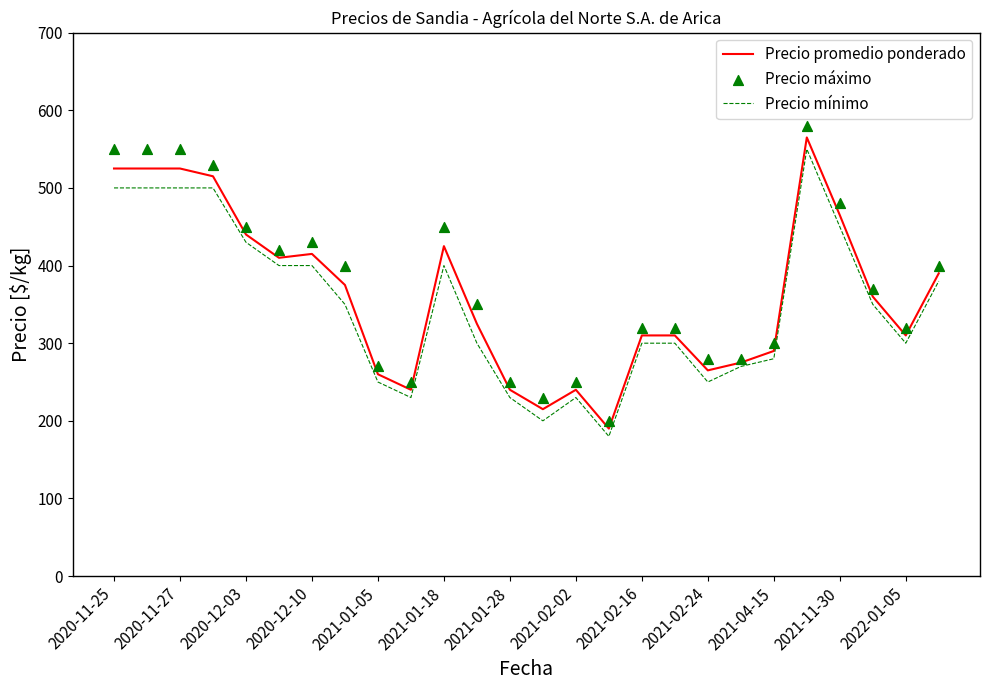

Which series has the largest total across all categories?

Precio máximo